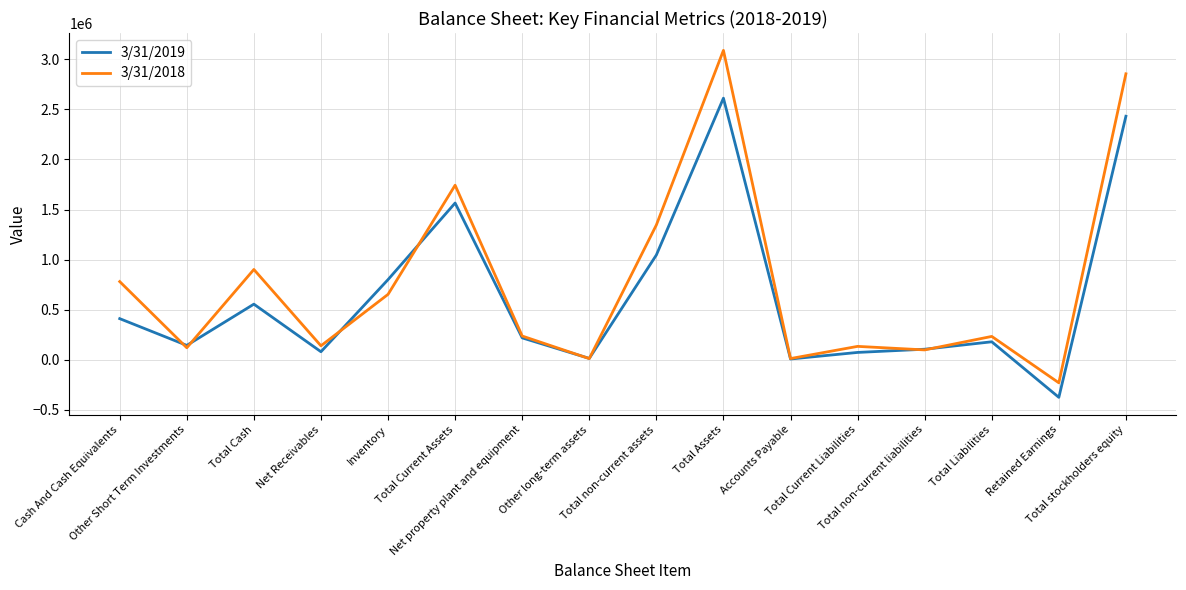

What value does the 3/31/2018 series have at Accounts Payable?

13028